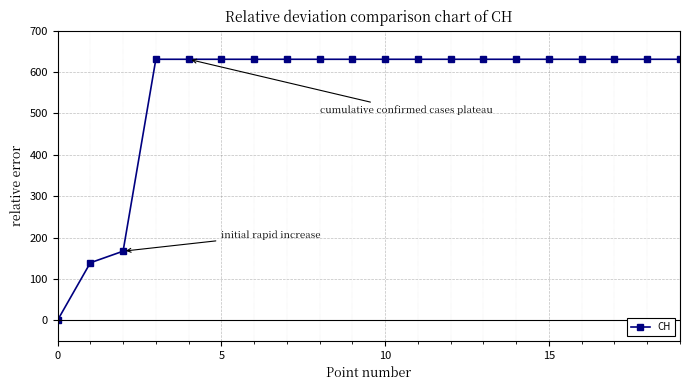

Reading left to right, extract all data points from this chart.

0	139	167	631	631	631	631	631	631	631	631	631	631	631	631	631	631	631	631	631